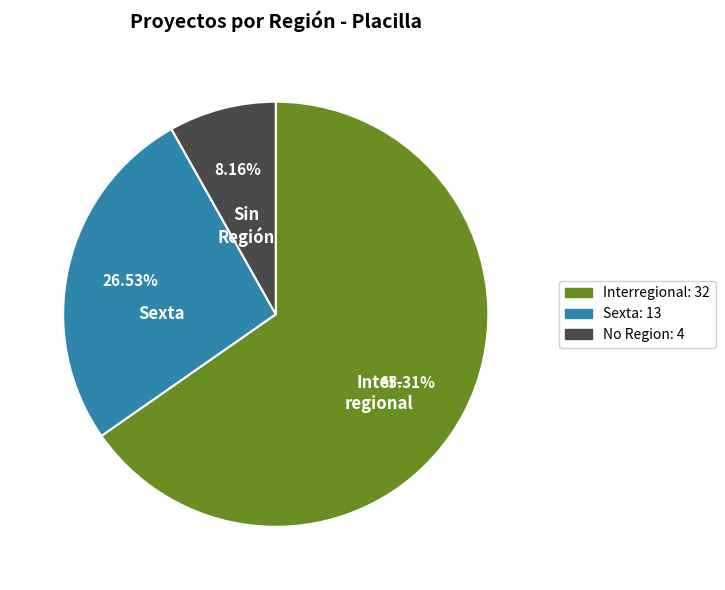

Does any single category account for the majority?

Yes